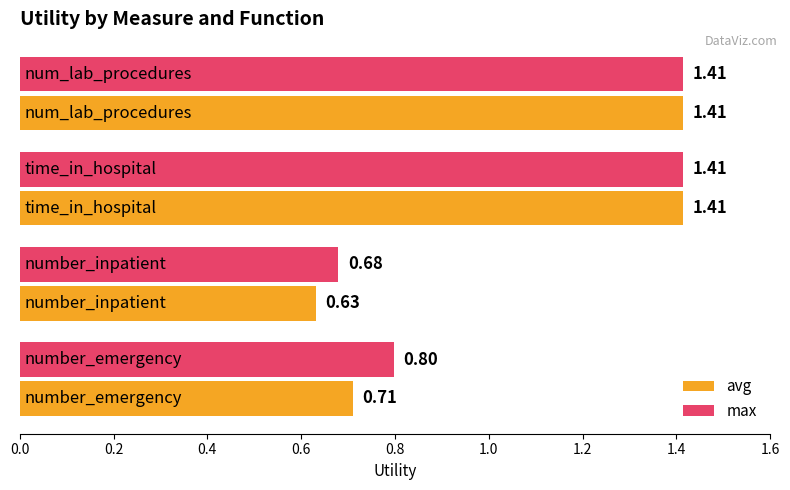

Rank the series by their average value, from lowest to highest.

avg, max